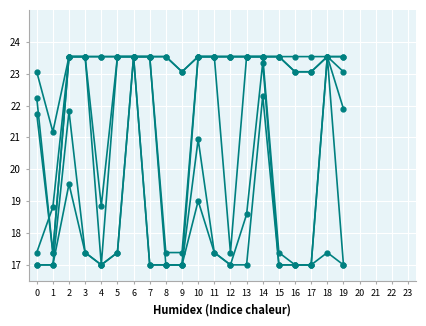

Count the number of data series in this chart.

6